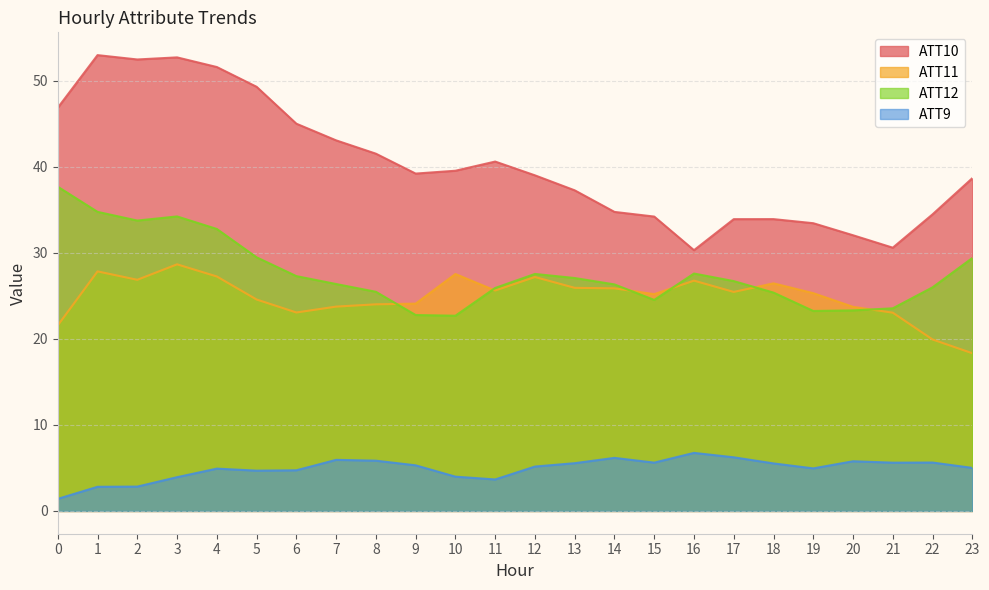

How many data points in ATT12 are less than 26?

10